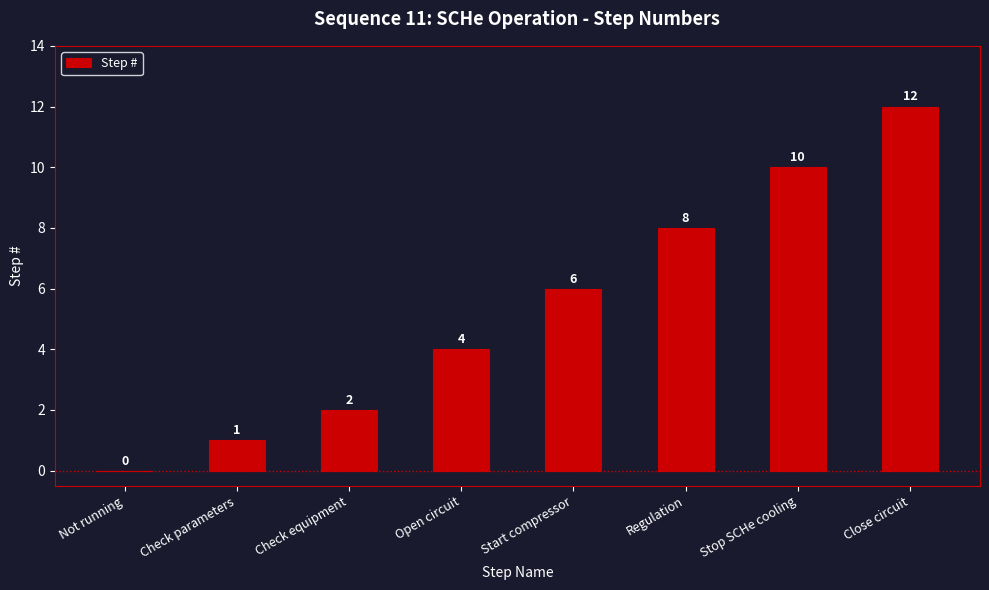

Are the bars horizontal?

No